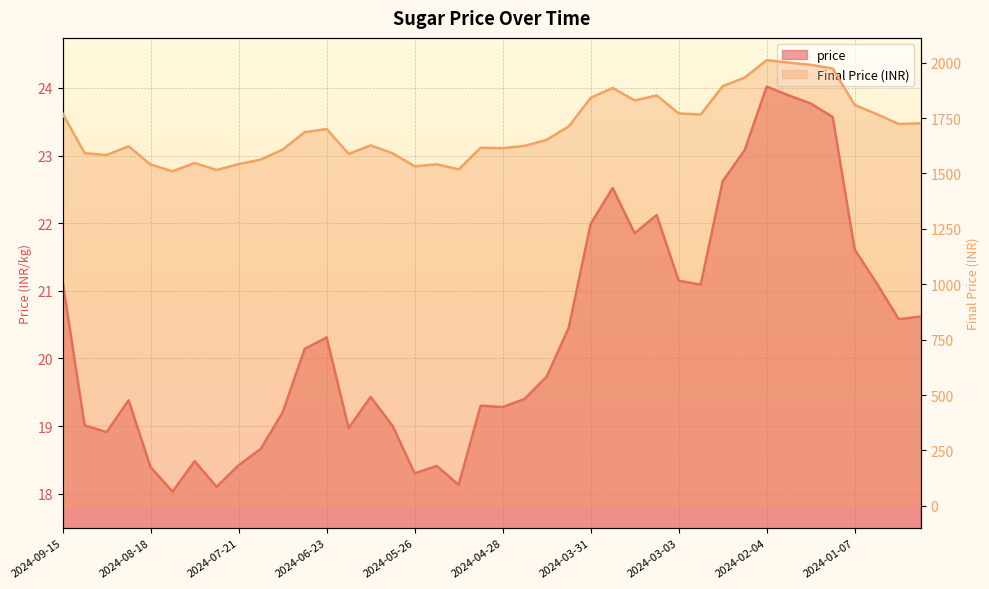

What are all the series names shown in the legend?

price, Final Price (INR)